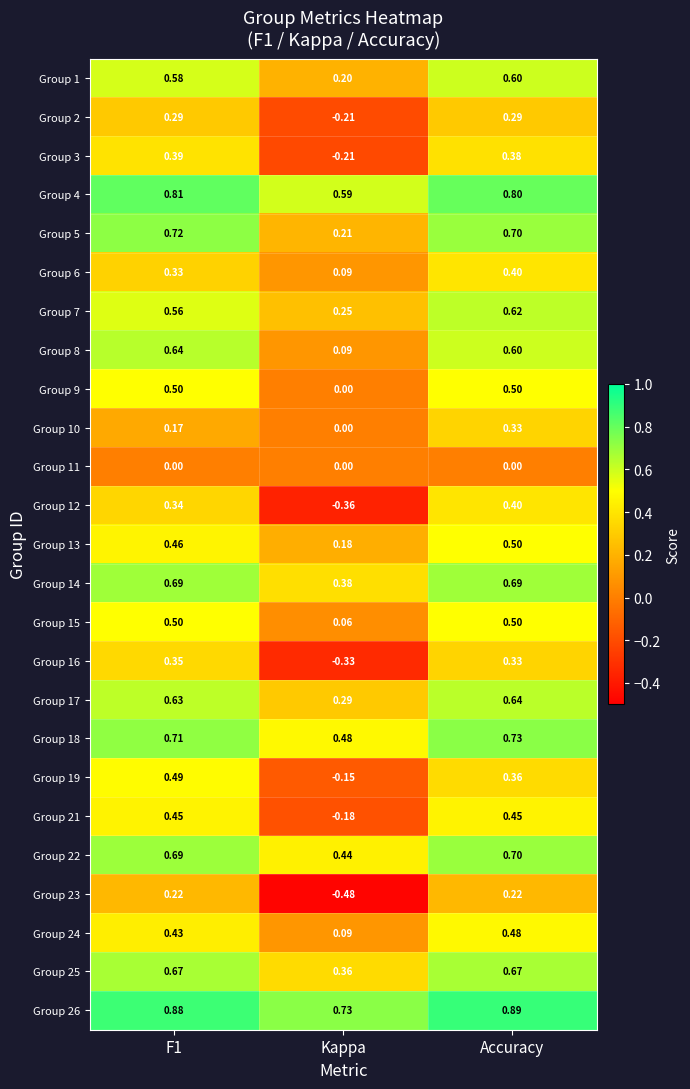

Where is Group 15 nearest to the value 0?

Kappa